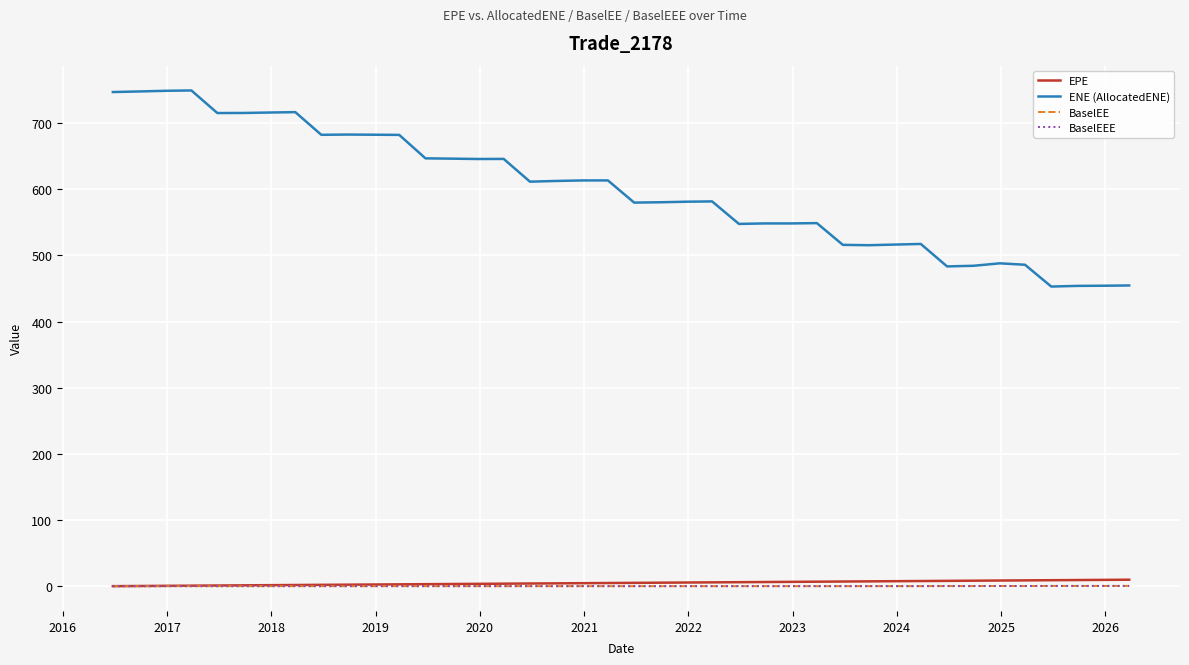

Which series has the widest spread of values?

ENE (AllocatedENE)